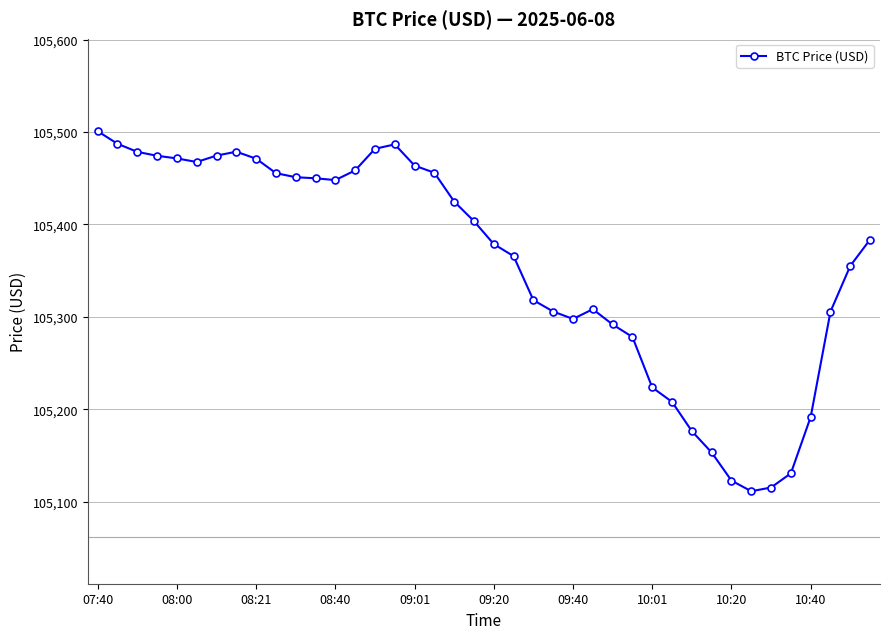

What is the greatest value displayed?

105500.9